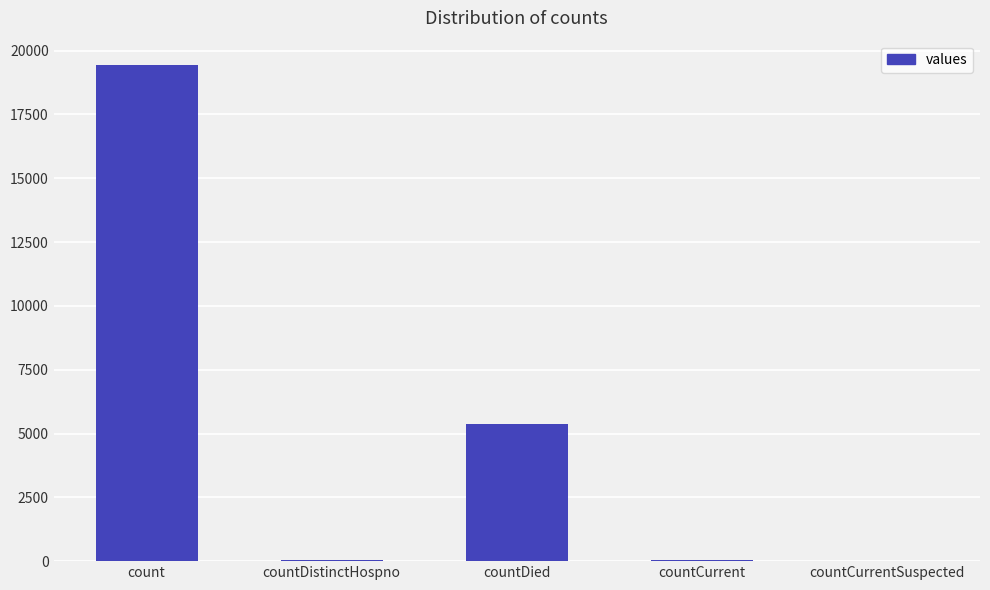

What is the maximum value shown in the chart?

19420